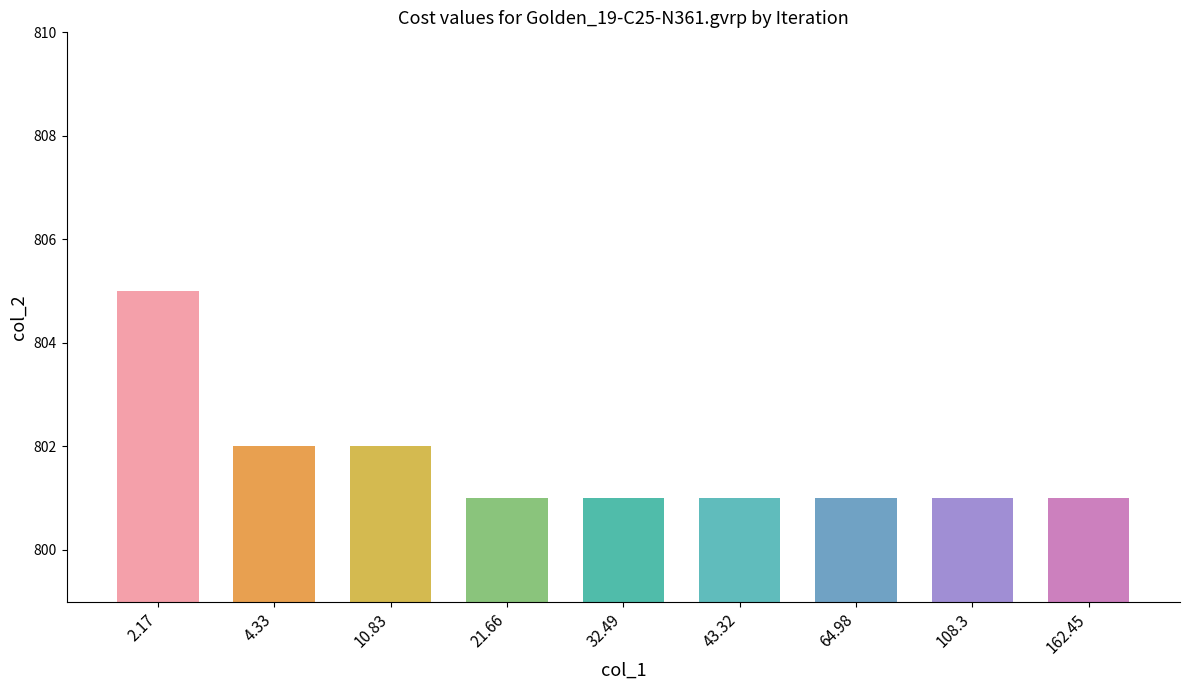

What is the sum of all values?

7215